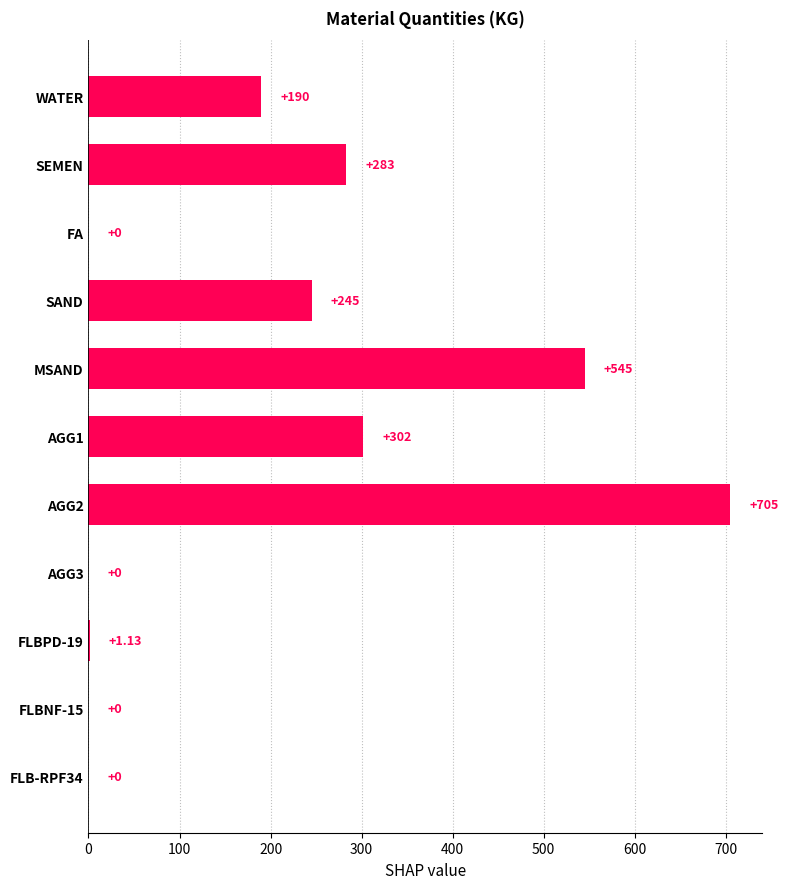

What is the ratio of the value at WATER to the value at MSAND?

0.3